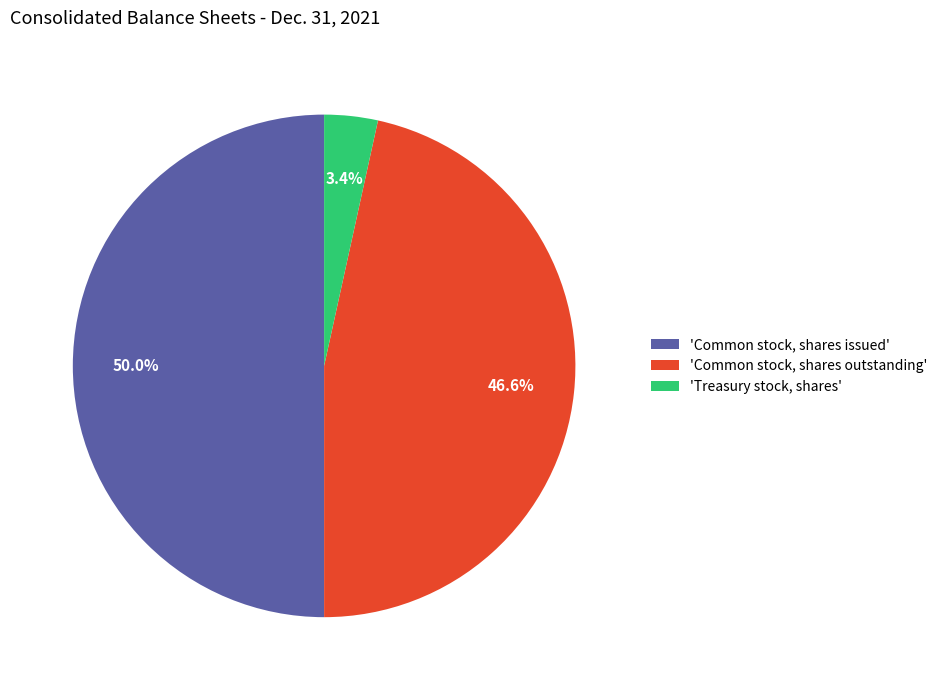

Which category has the biggest portion of the pie?

'Common stock, shares issued'